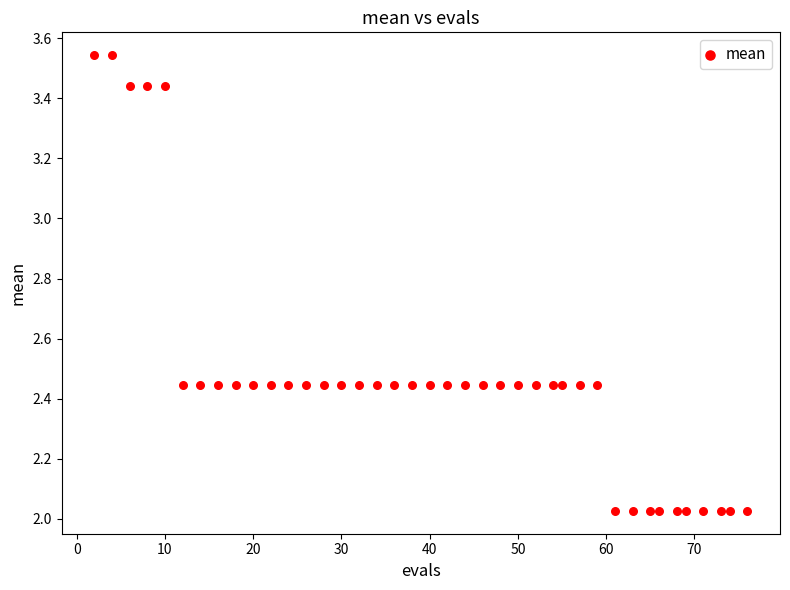

What is the range of X values (max minus min)?

74.0